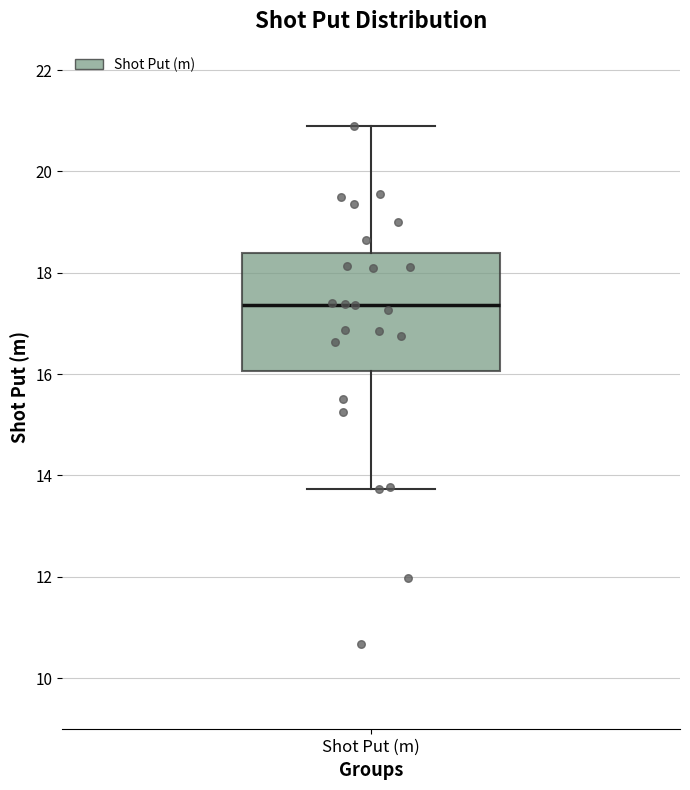

Where is the lower edge of the box for Shot Put (m) on the y-axis? The values are not printed on the chart, so give them approximately, as read against the axis.

16.0